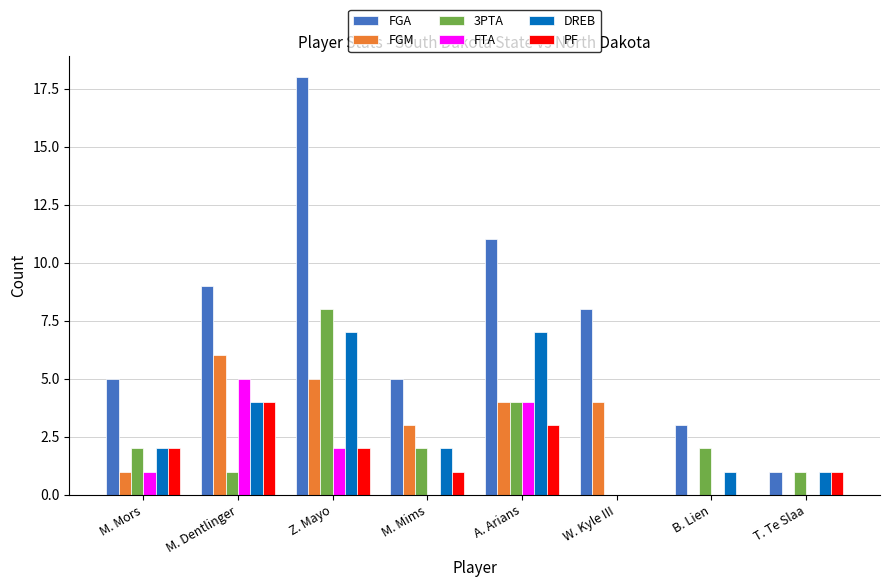

Which series has the largest total across all categories?

FGA